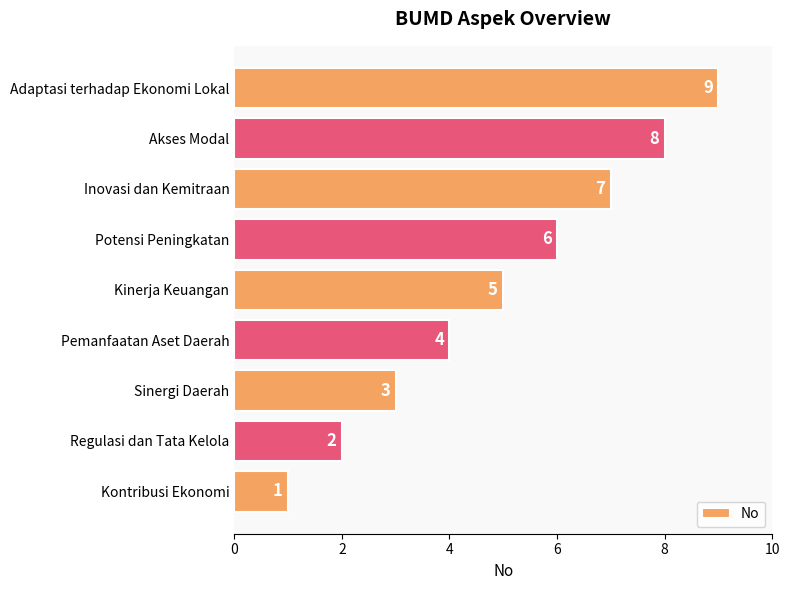

What is the average value?

5